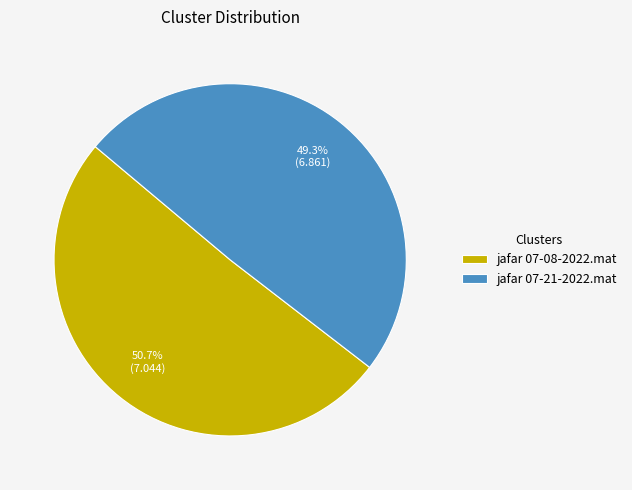

Is it true that jafar 07-08-2022.mat is 51% of the pie?

True